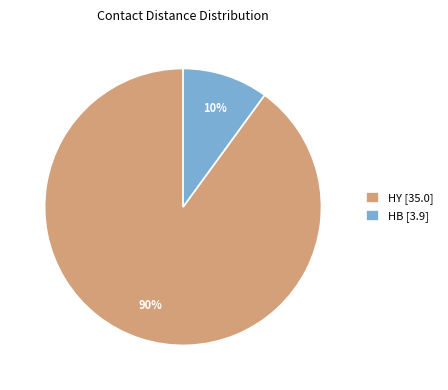

To the nearest percent, what percentage of the pie is HB [3.9]?

10%